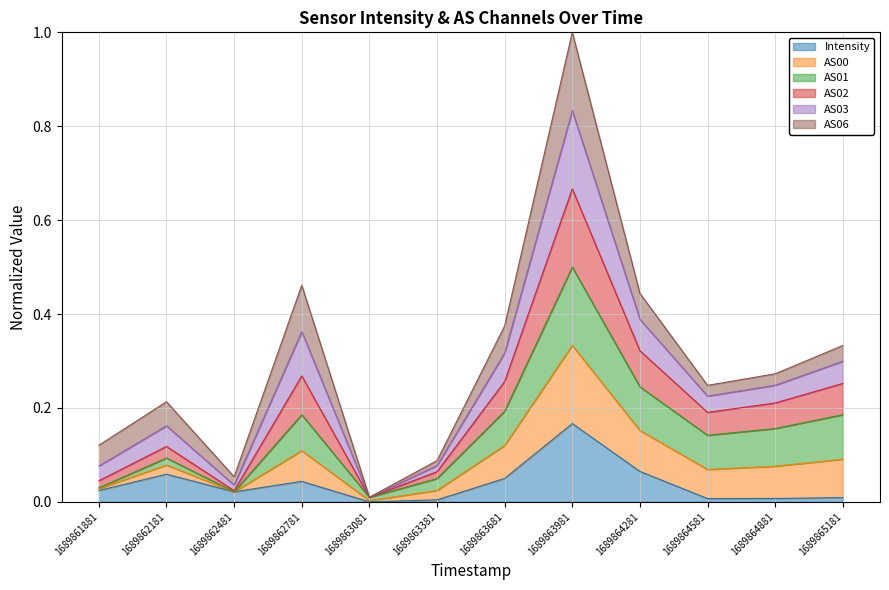

What is the total value across all series at 1689863981?

1.0